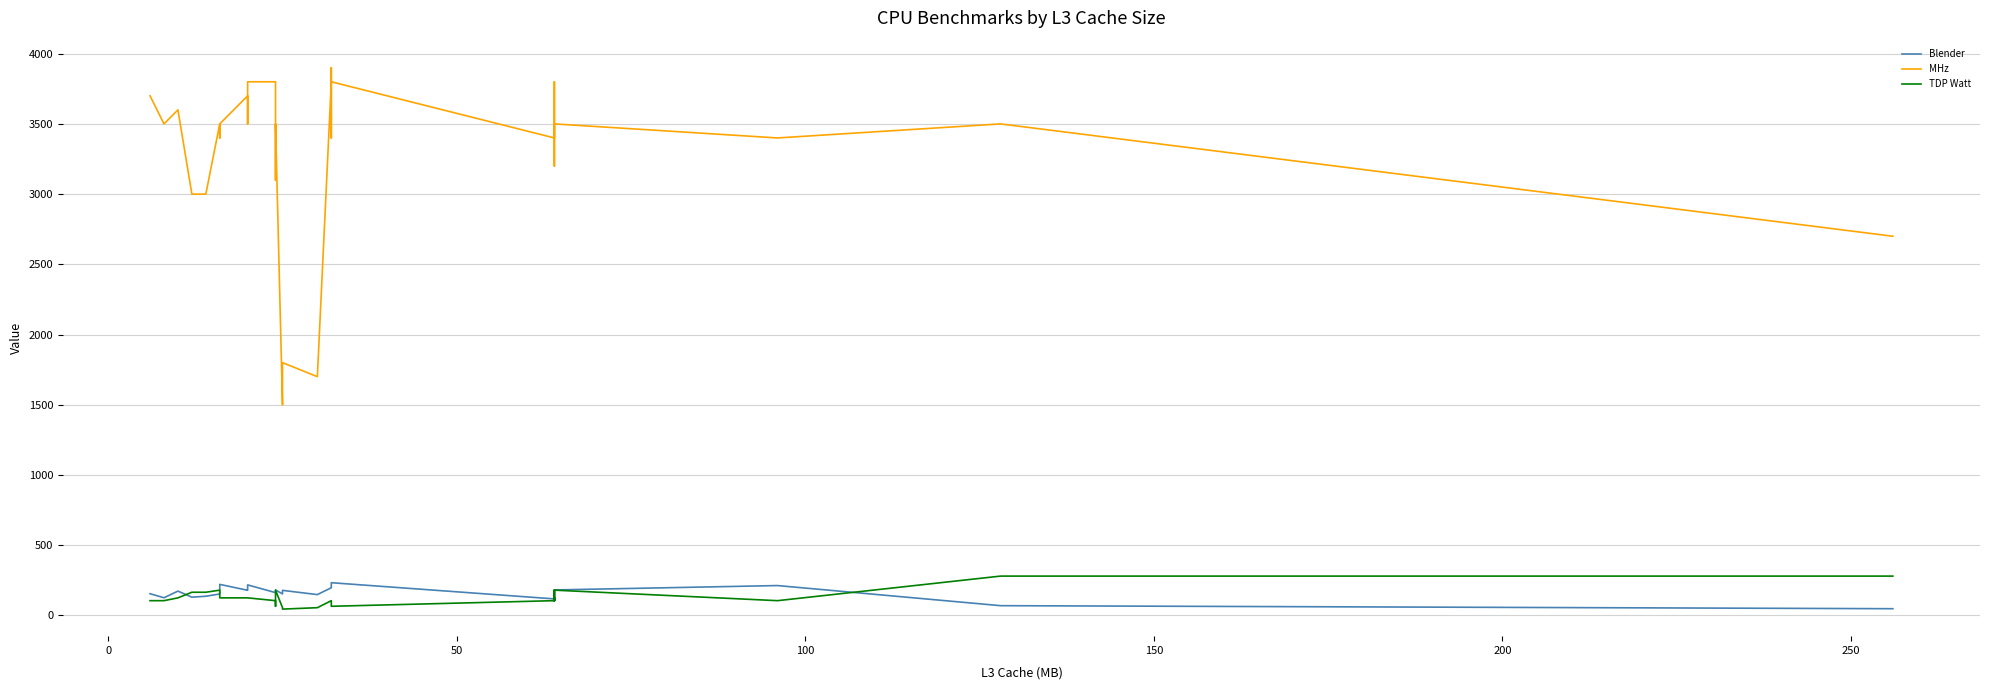

What is the difference between the second highest and minimum values in the MHz series?

2300.0